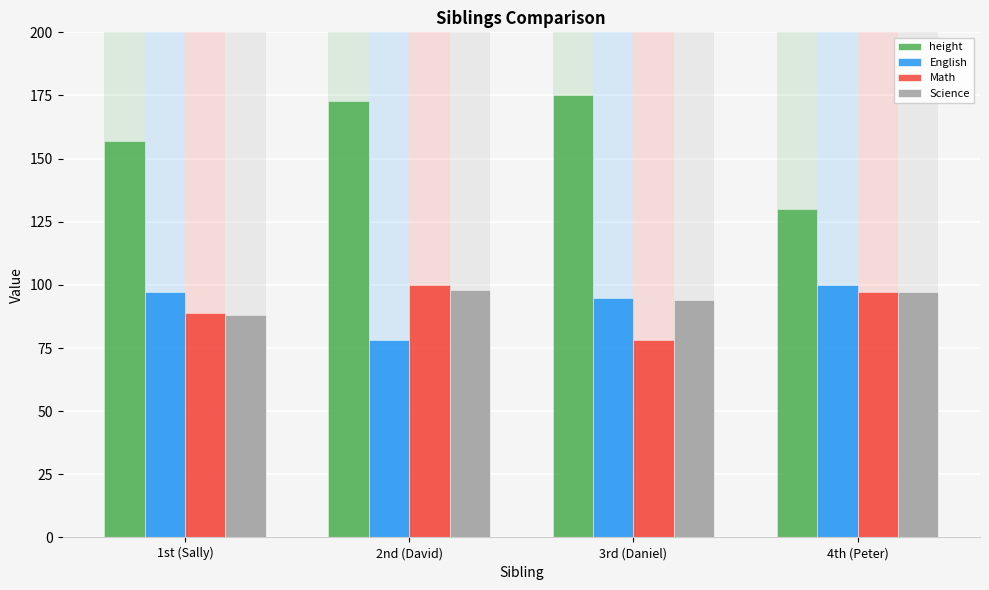

What is the greatest value displayed?

175